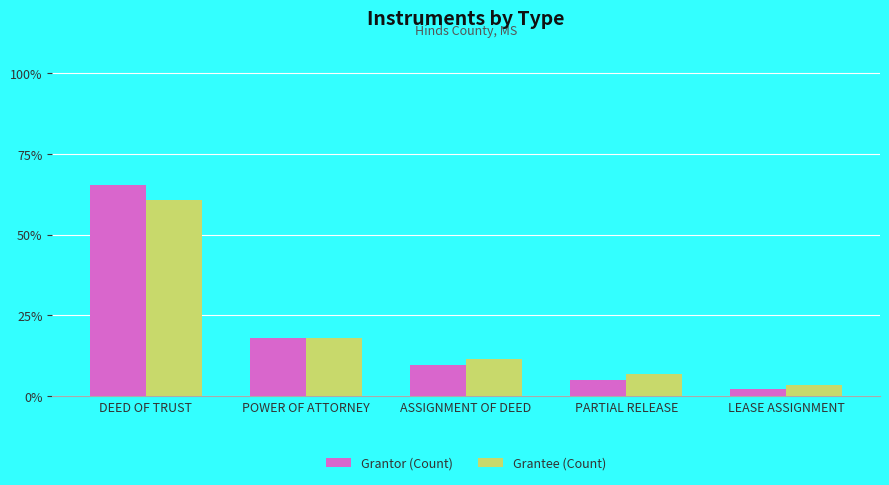

What are all the series names shown in the legend?

Grantor (Count), Grantee (Count)